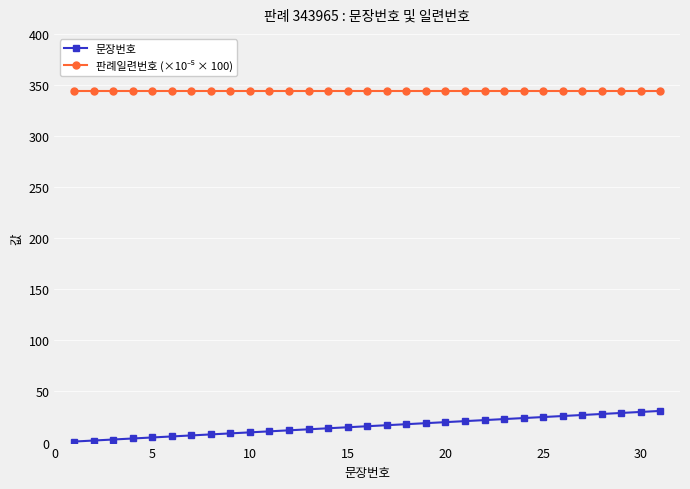

What is the greatest value displayed?

344.0